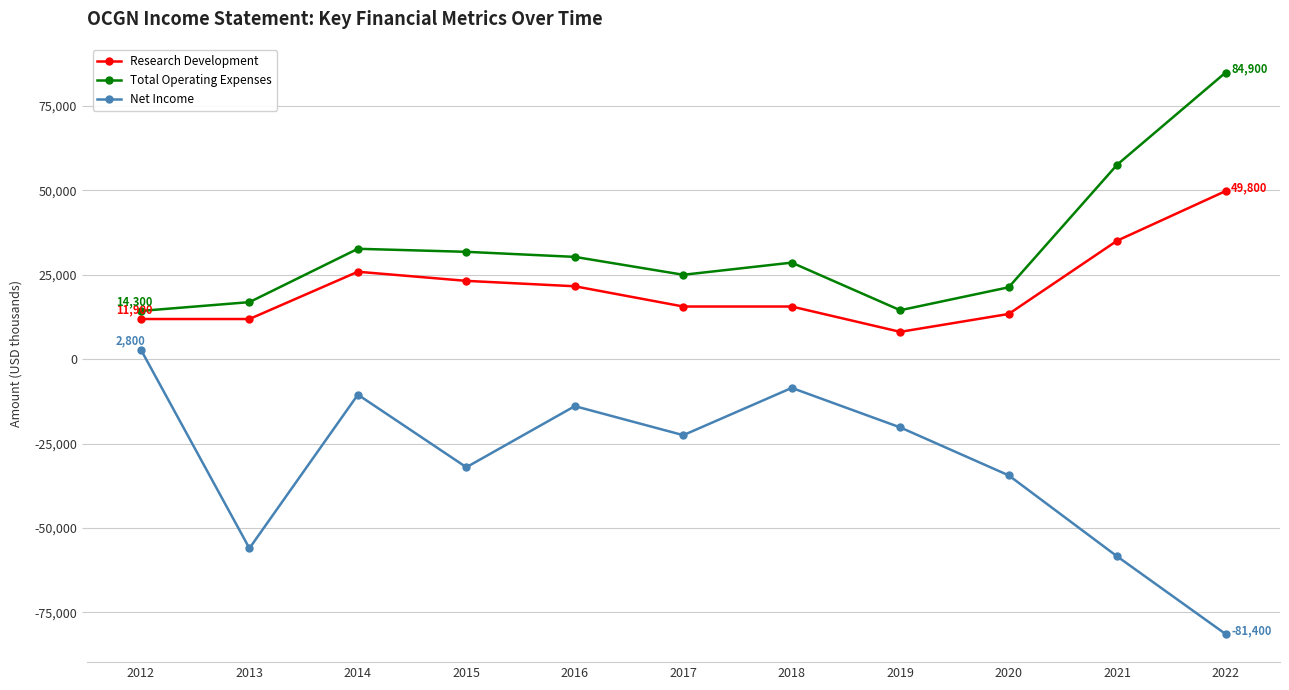

True or false: Total Operating Expenses and Net Income intersect in this chart.

False